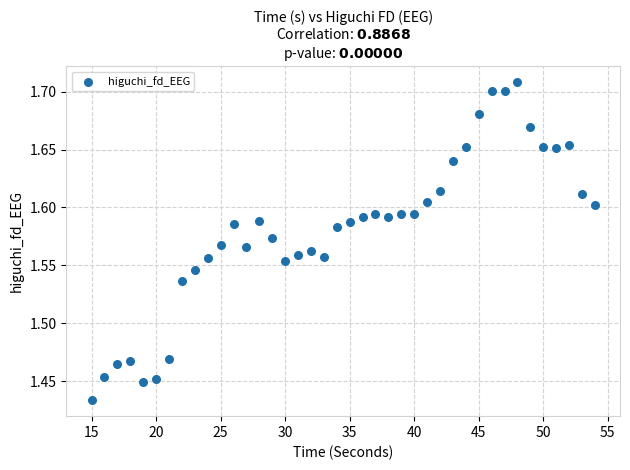

What is the range of Y values (max minus min)?

0.3